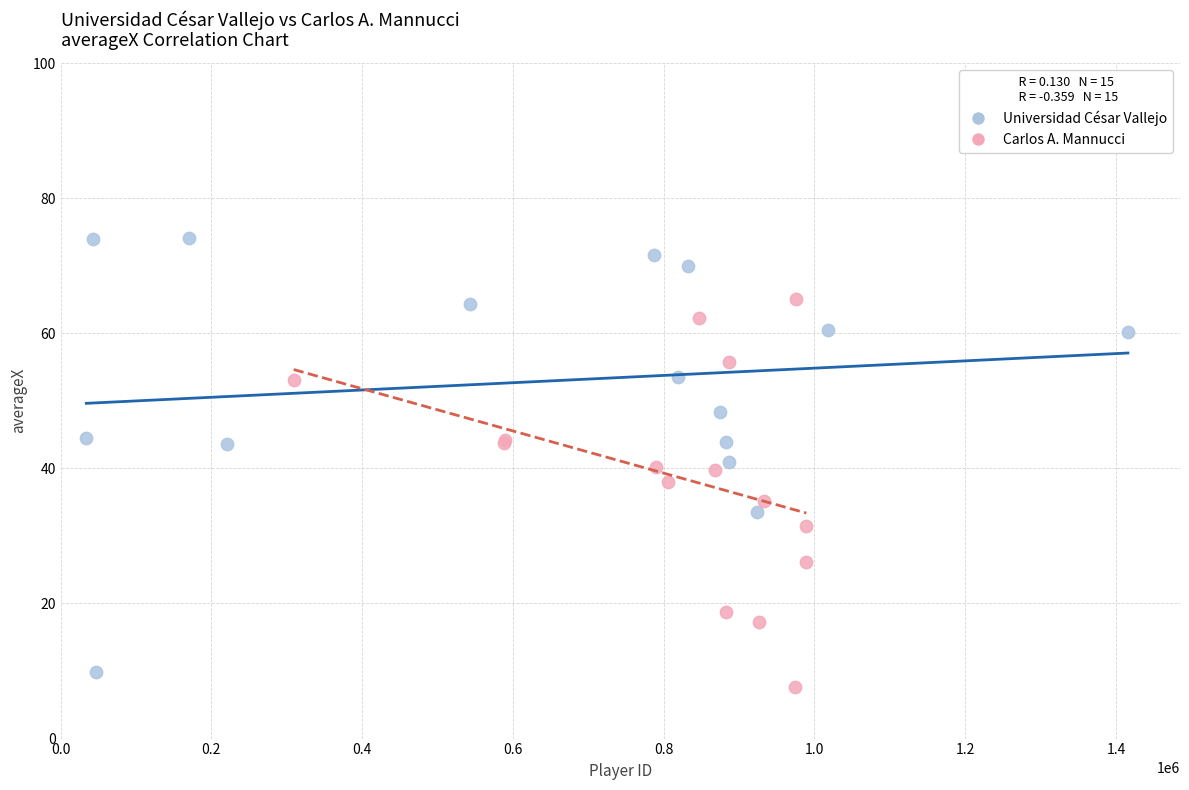

Which series has the largest Y range (max minus min)?

Universidad César Vallejo